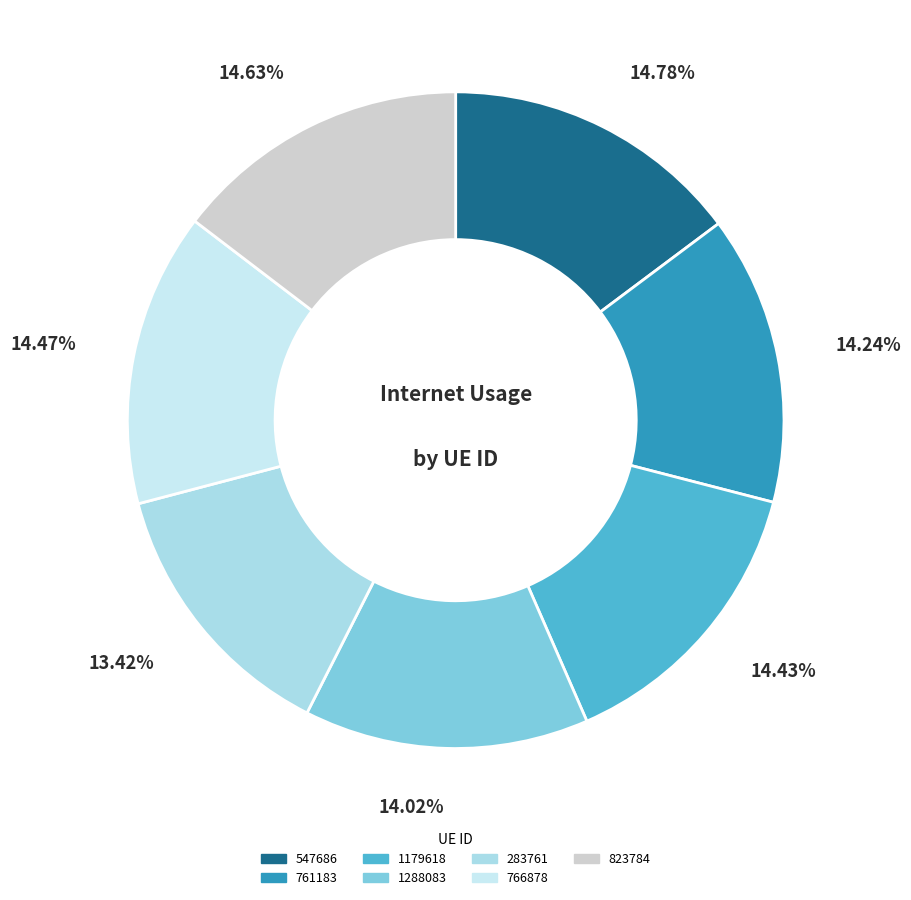

To the nearest percent, what portion does 761183 represent?

14%